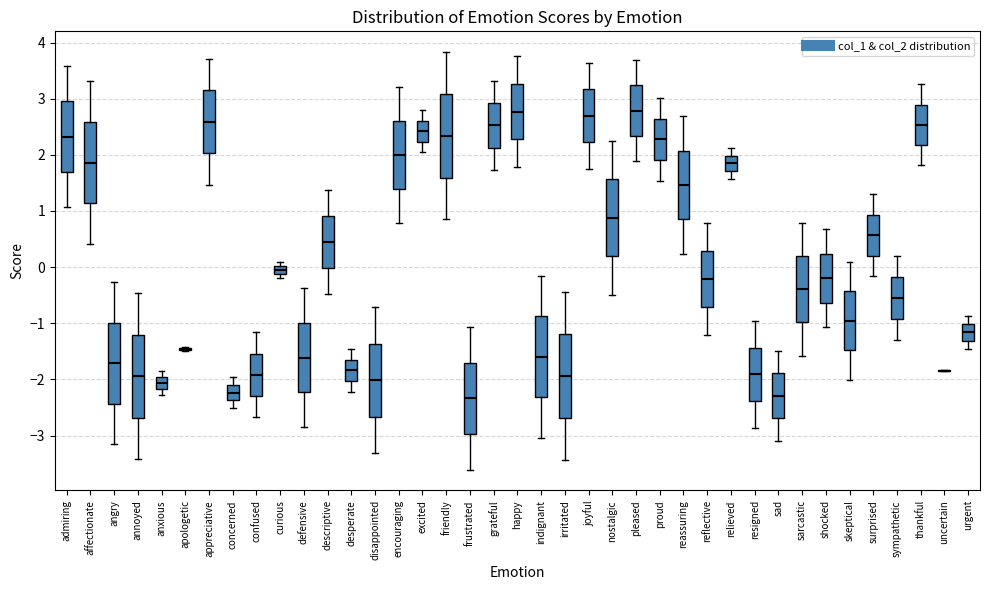

Where does the median line of the box for anxious sit on the y-axis? The values are not printed on the chart, so give them approximately, as read against the axis.

-2.1